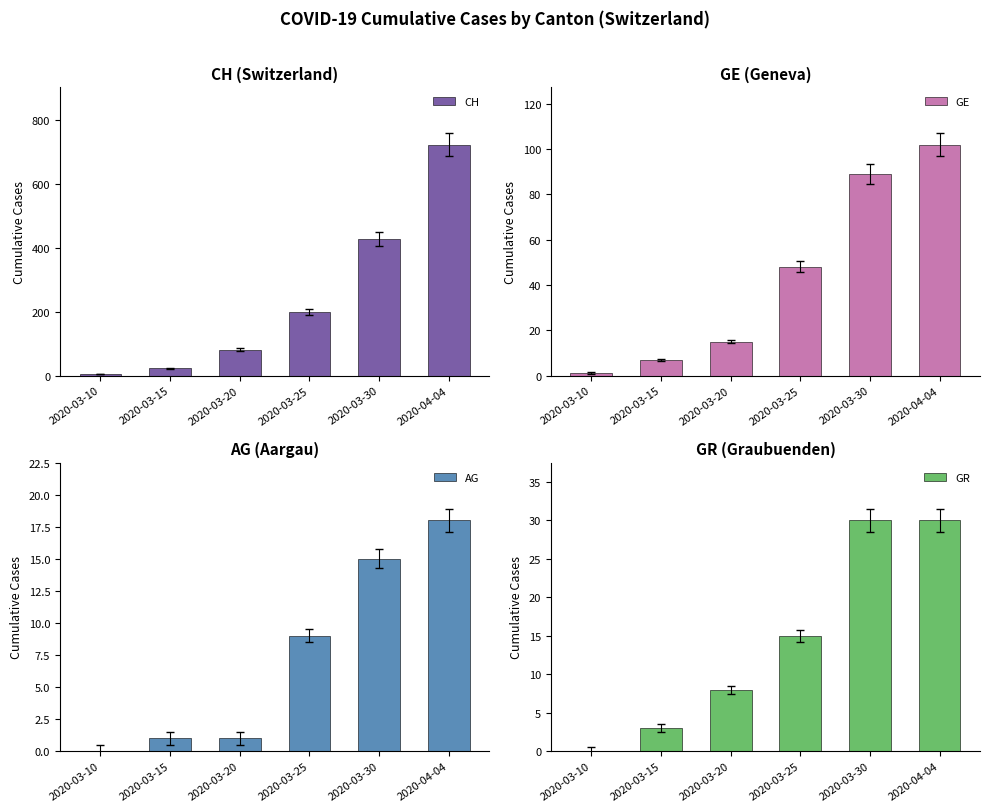

What is the total value across all series at 2020-03-30?

563